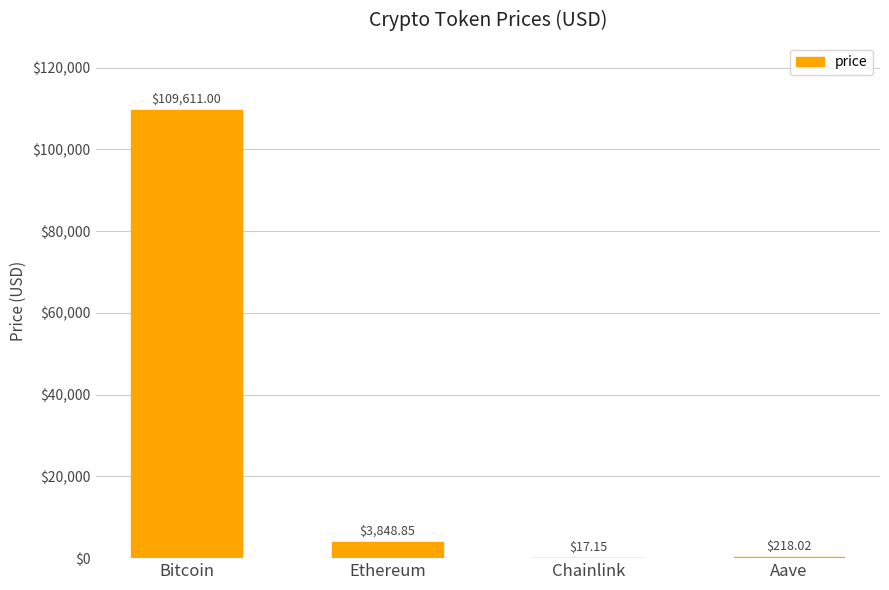

Which has a higher value, Ethereum or Aave?

Ethereum